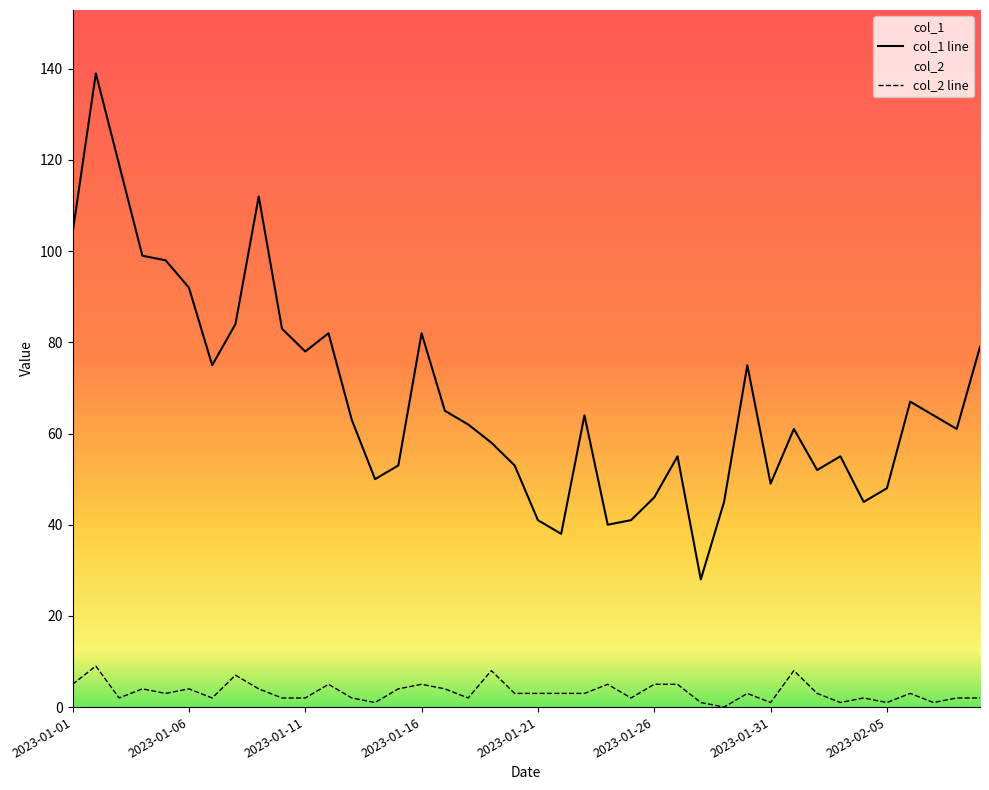

How many values in the col_2 line series exceed 3?

15